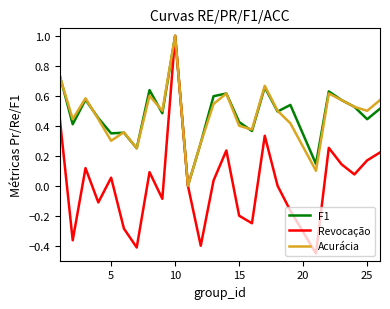

Which series has the largest range (max minus min)?

Revocação